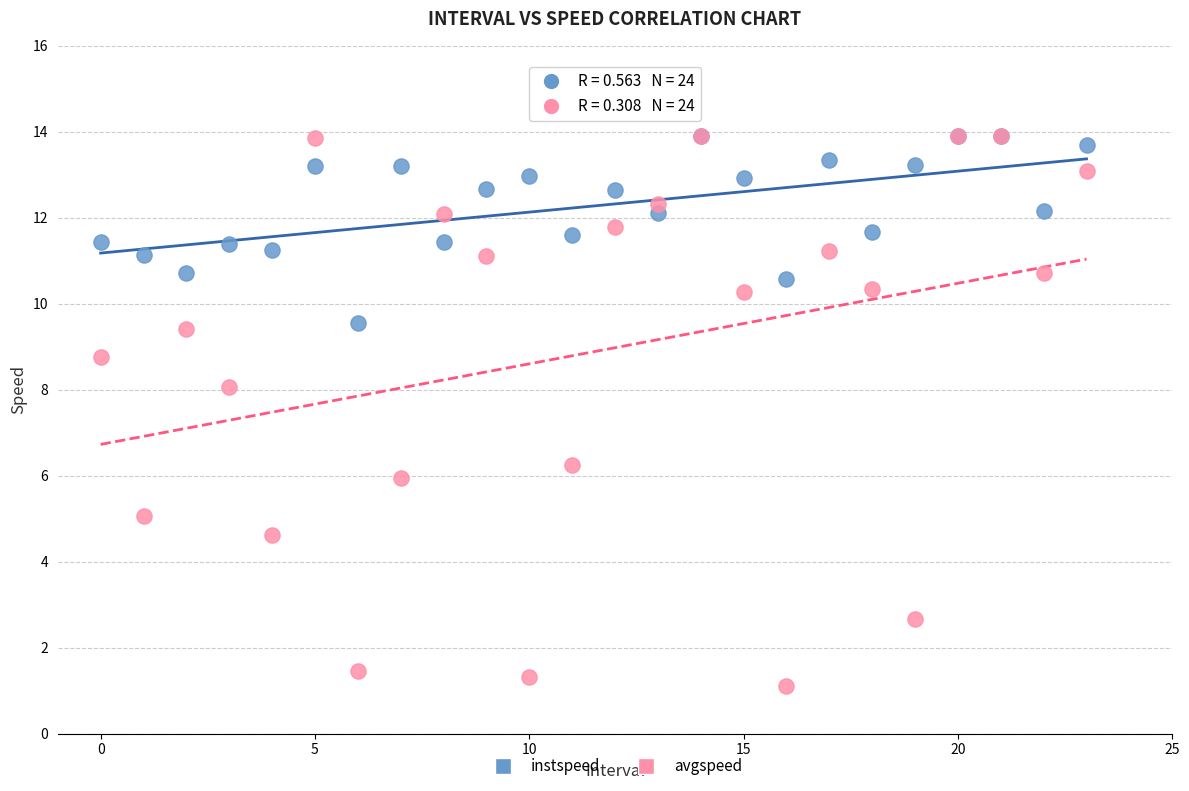

Across all series, what Y value is closest to 7?

6.2